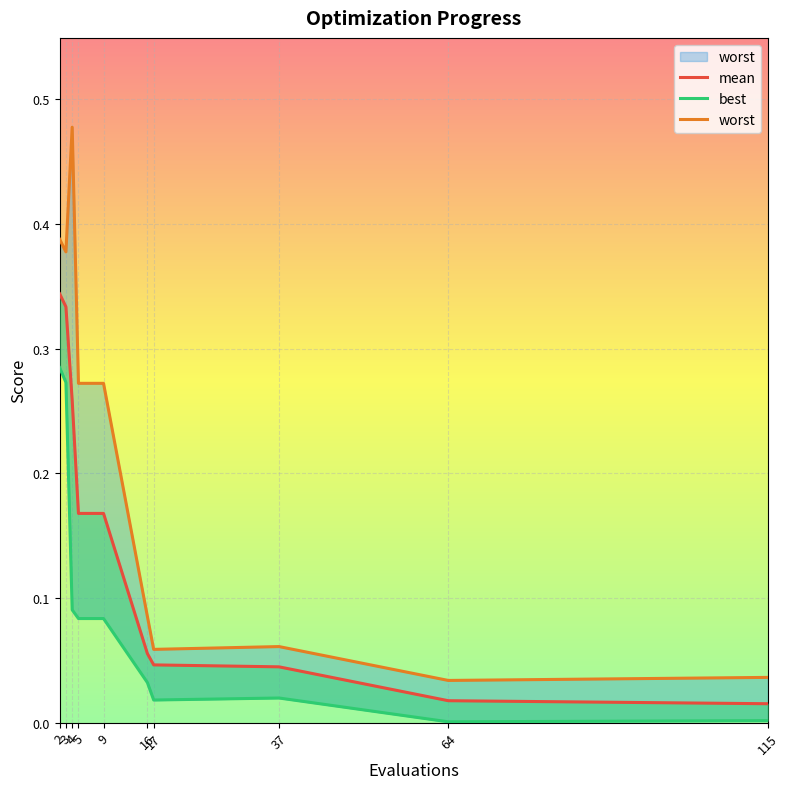

Which series has the widest spread of values?

worst